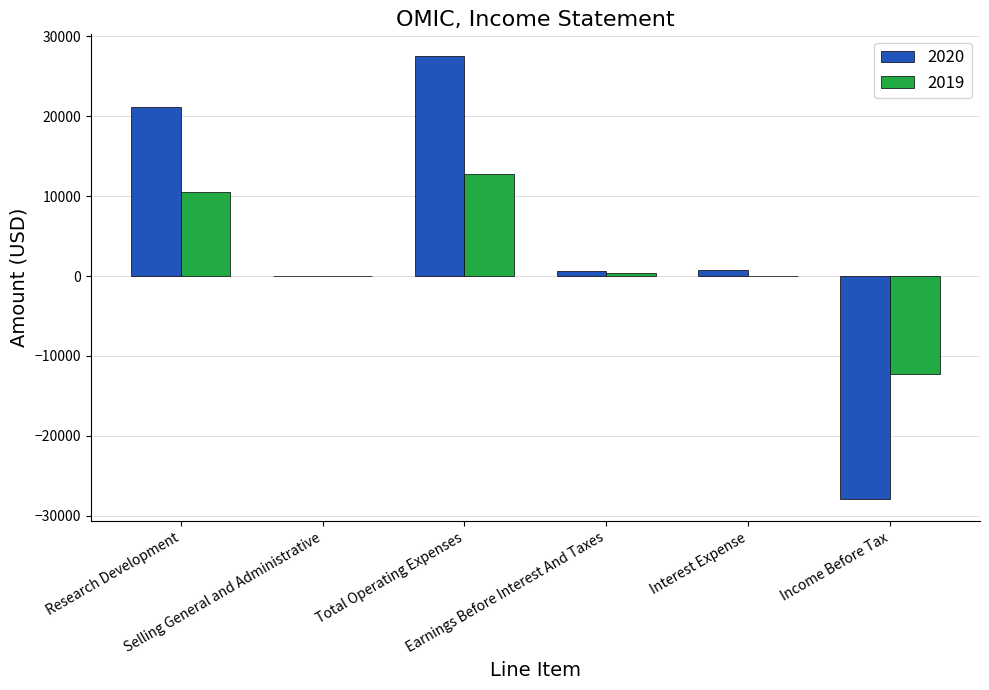

What is the total value across all series at Earnings Before Interest And Taxes?

1000